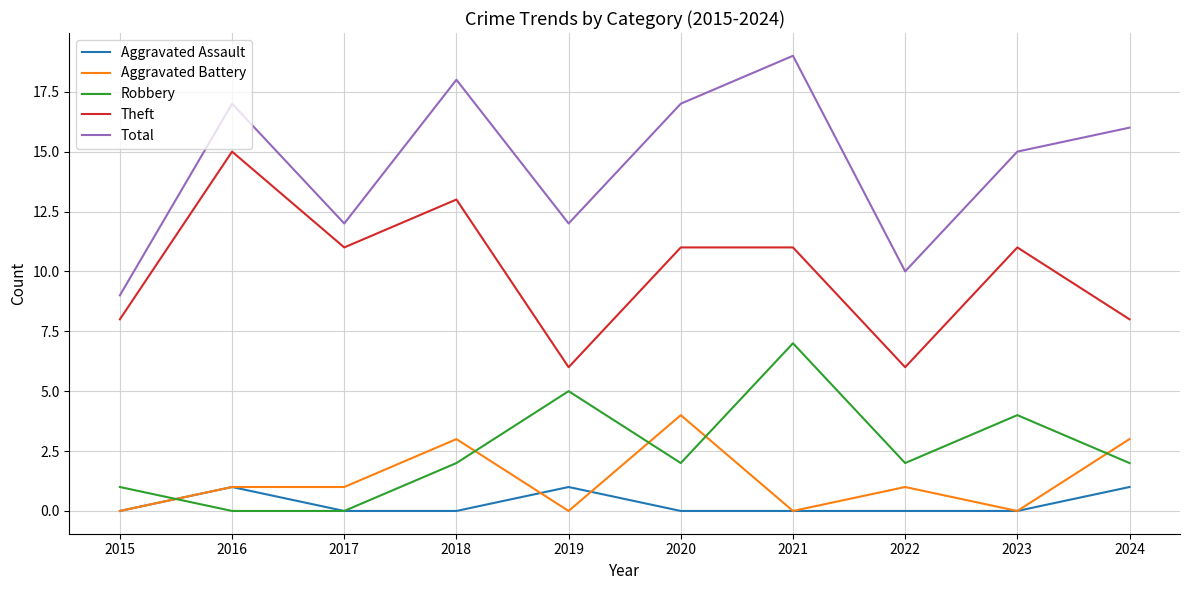

Is it true that Total equals 3 at 2022?

False